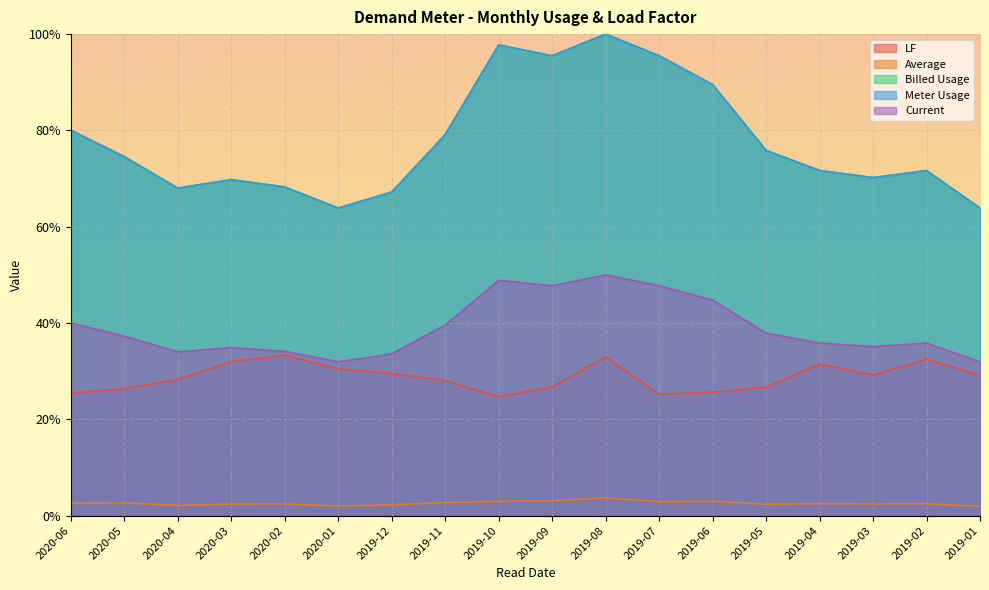

Rank the categories by LF value from highest to lowest.

2020-02, 2019-08, 2019-02, 2020-03, 2019-04, 2020-01, 2019-12, 2019-03, 2019-01, 2020-04, 2019-11, 2019-09, 2019-05, 2020-05, 2019-06, 2020-06, 2019-07, 2019-10